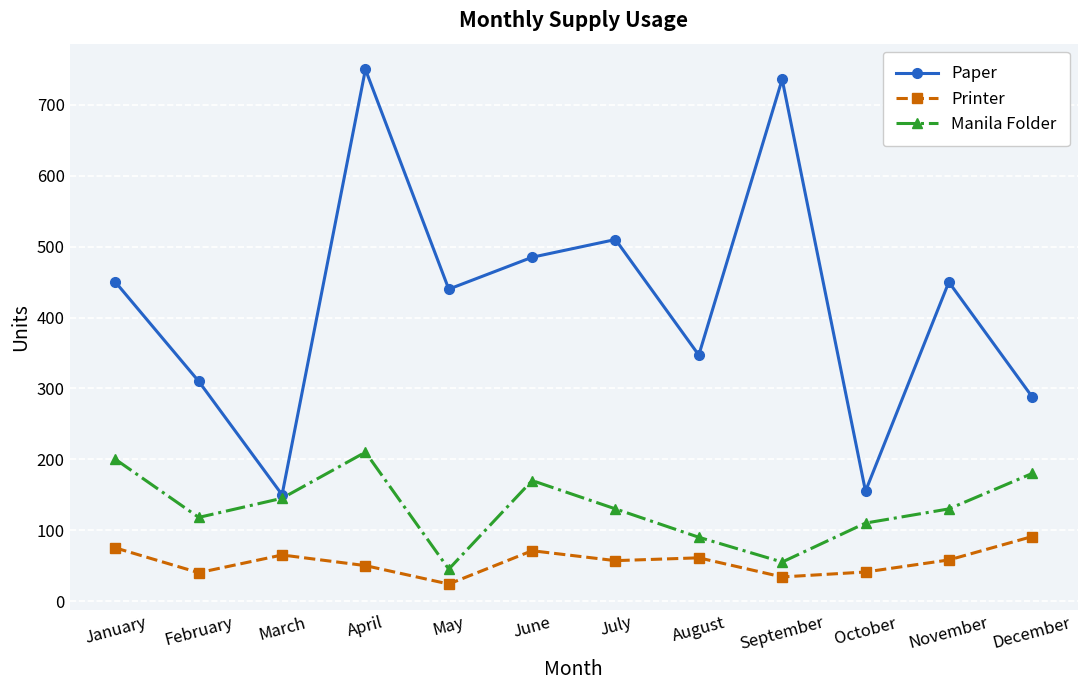

Count the number of data series in this chart.

3